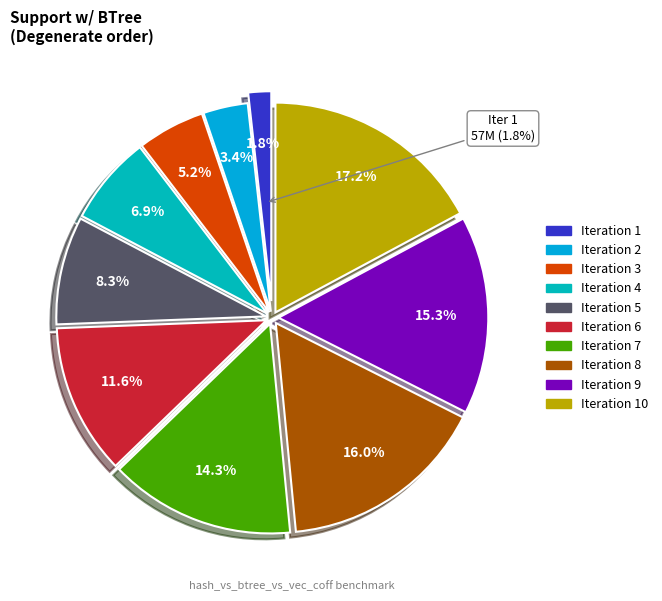

To the nearest percent, what portion does 9 represent?

15%